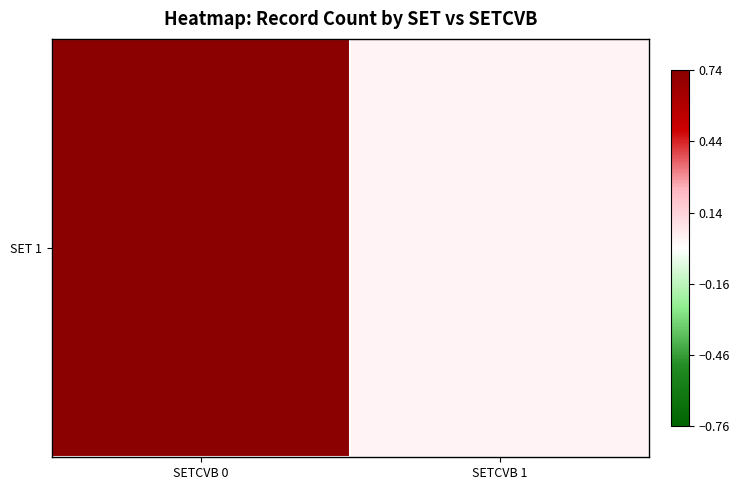

At which category does the chart reach its minimum across all series?

SETCVB 1